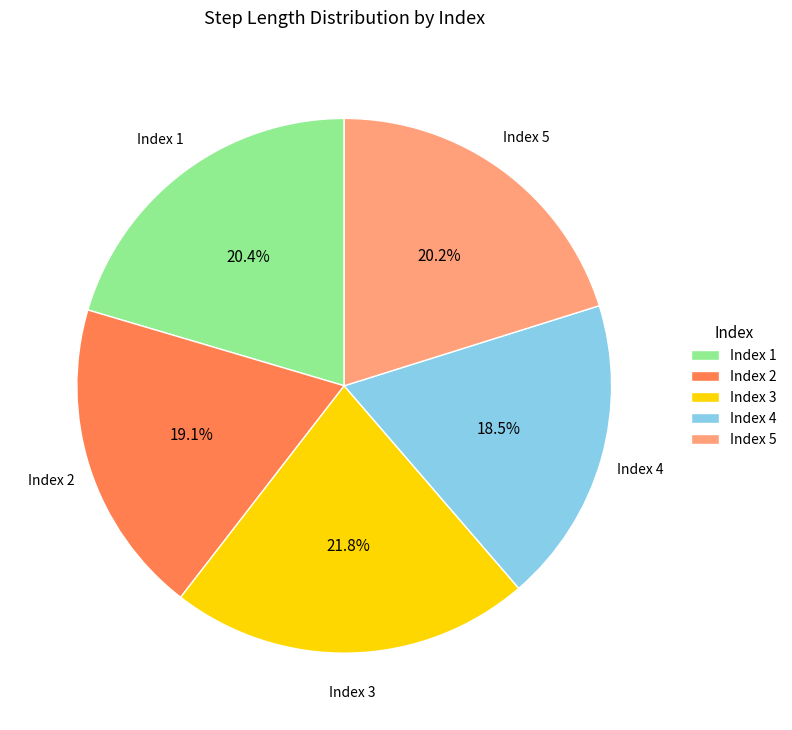

To the nearest percent, what is the average slice percentage?

20%